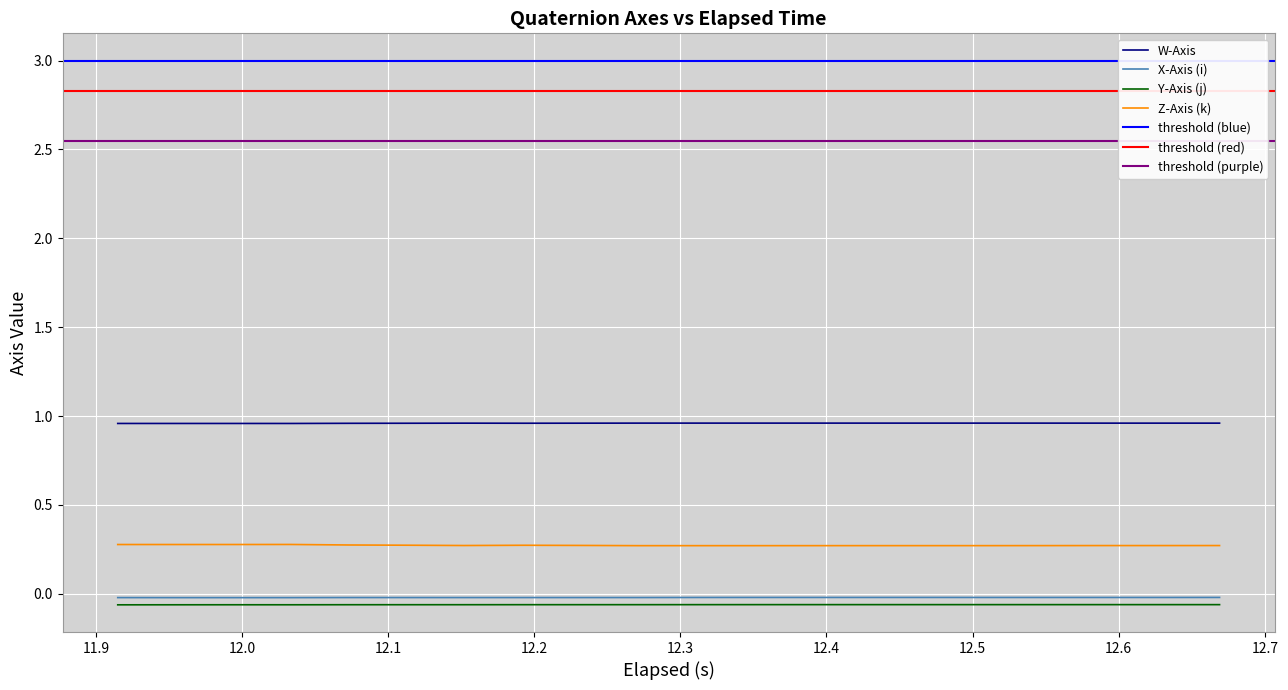

Reading left to right, list all the values displayed in this chart.

W-Axis: 1.0	1.0	1.0	1.0	1.0	1.0	1.0	1.0	1.0	1.0	1.0	1.0	1.0	1.0	1.0	1.0	1.0	1.0	1.0	1.0
X-Axis (i): -0.0	-0.0	-0.0	-0.0	-0.0	-0.0	-0.0	-0.0	-0.0	-0.0	-0.0	-0.0	-0.0	-0.0	-0.0	-0.0	-0.0	-0.0	-0.0	-0.0
Y-Axis (j): -0.1	-0.1	-0.1	-0.1	-0.1	-0.1	-0.1	-0.1	-0.1	-0.1	-0.1	-0.1	-0.1	-0.1	-0.1	-0.1	-0.1	-0.1	-0.1	-0.1
Z-Axis (k): 0.3	0.3	0.3	0.3	0.3	0.3	0.3	0.3	0.3	0.3	0.3	0.3	0.3	0.3	0.3	0.3	0.3	0.3	0.3	0.3